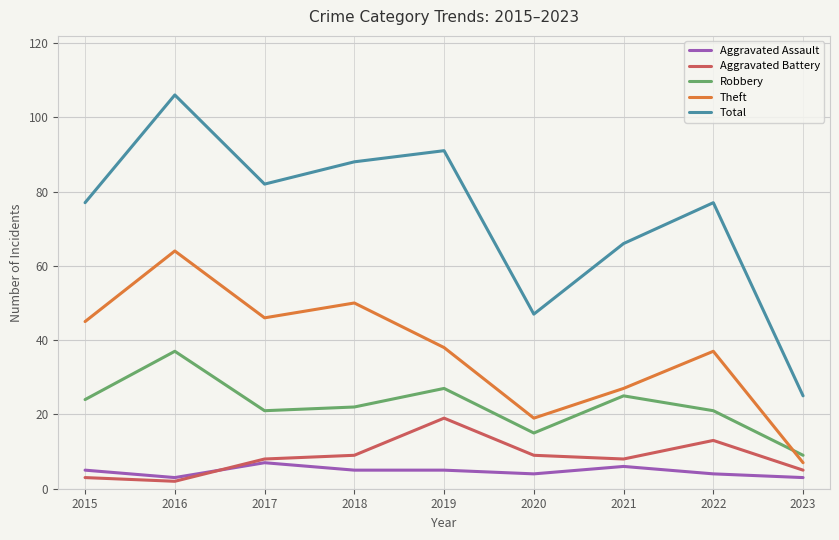

What are all the series names shown in the legend?

Aggravated Assault, Aggravated Battery, Robbery, Theft, Total